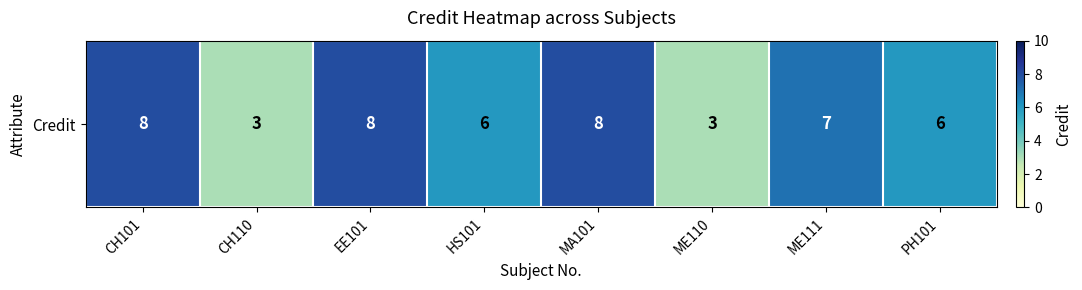

How many data points are less than 7?

4